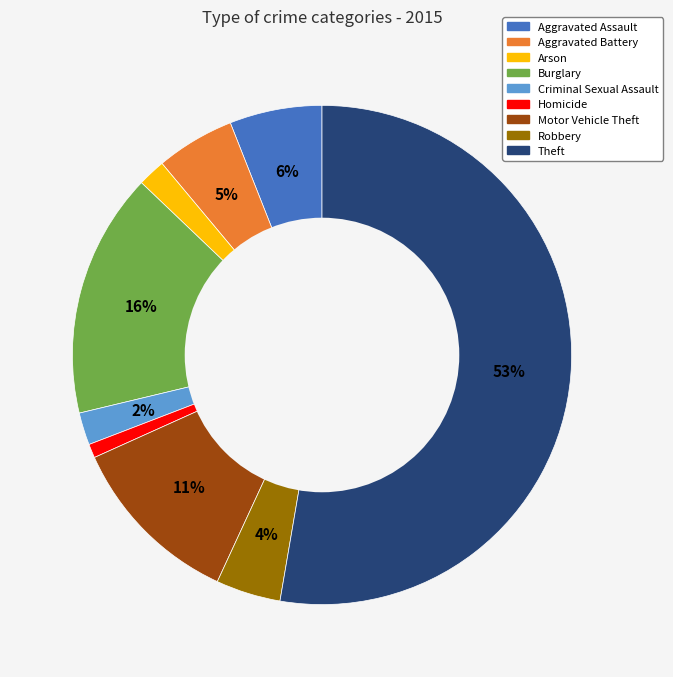

To the nearest percent, what is the difference between the Arson and Homicide slice percentages?

1%